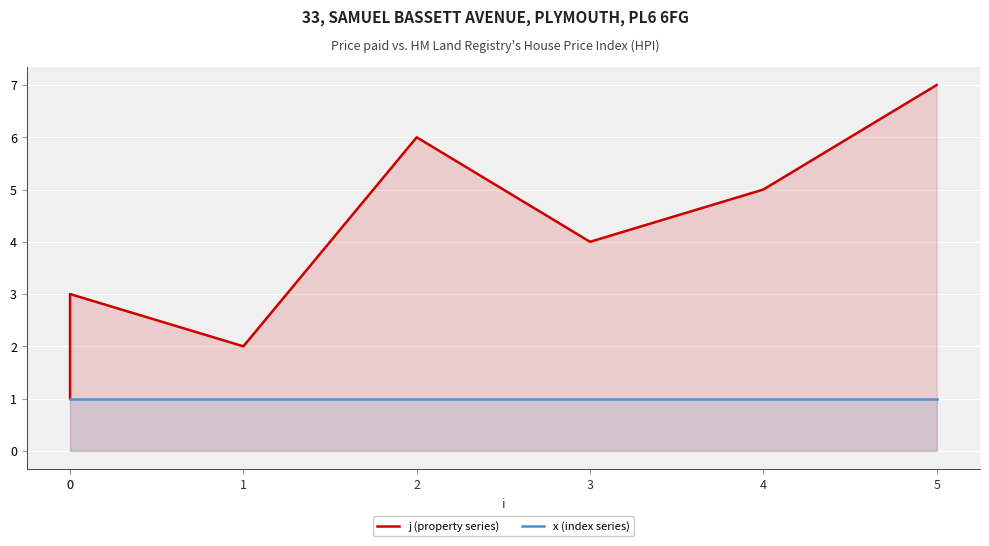

Between 4 and 0, which is larger?

4